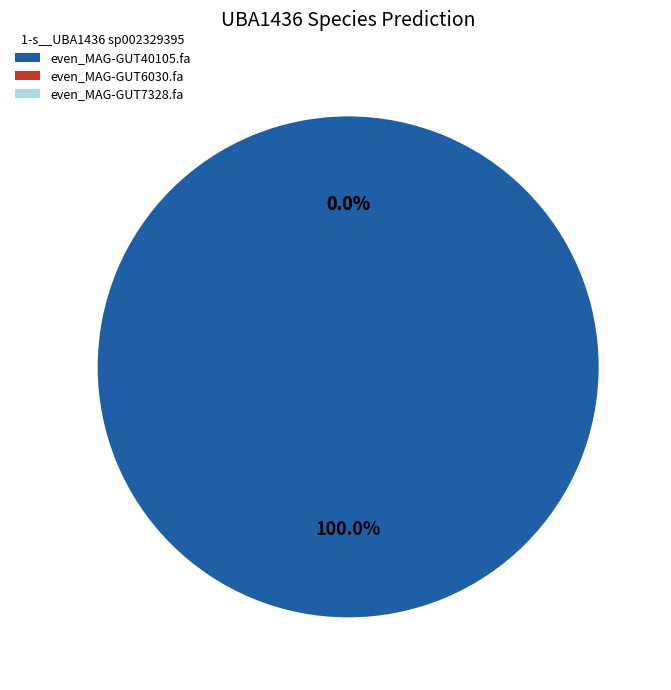

What is the largest slice in the pie chart?

even_MAG-GUT40105.fa